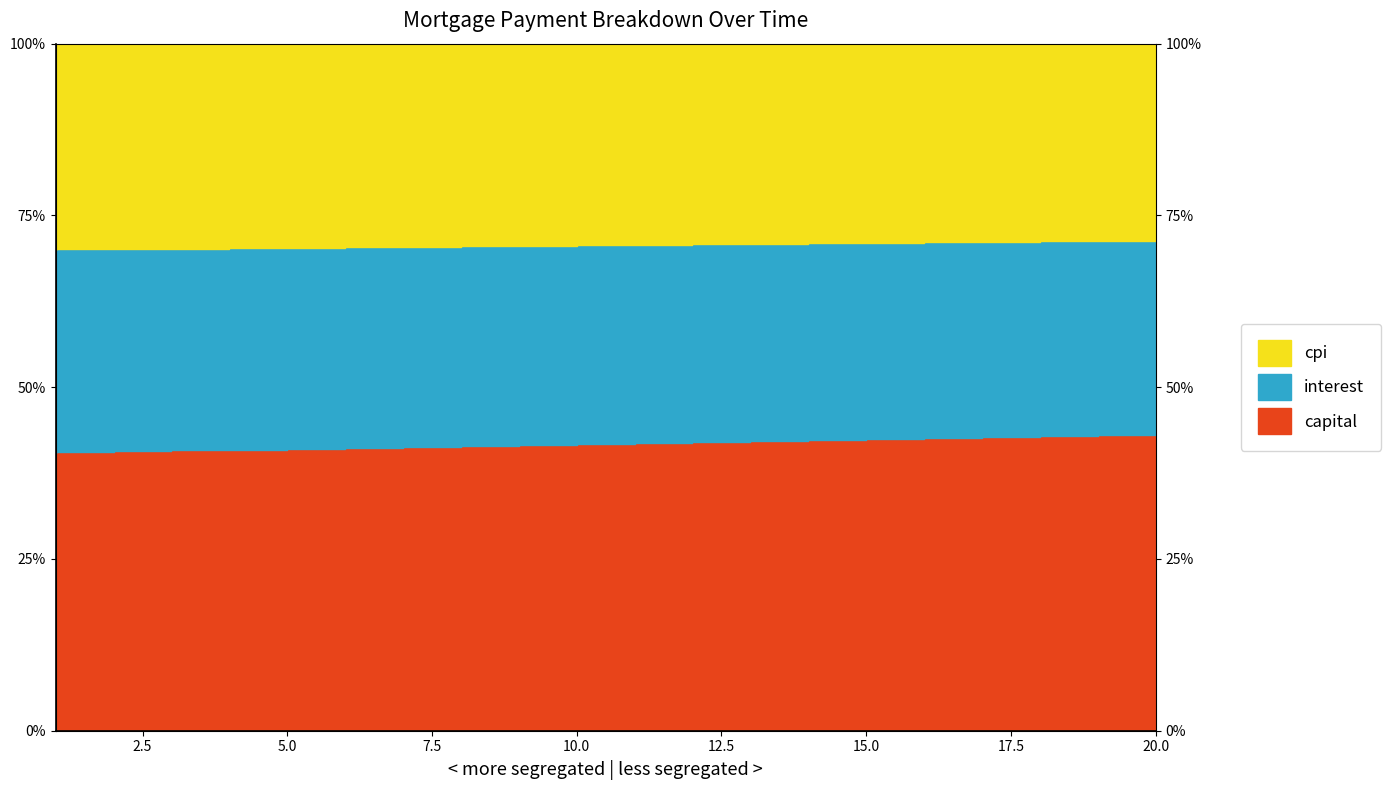

What is the highest value of the capital series?

43.0